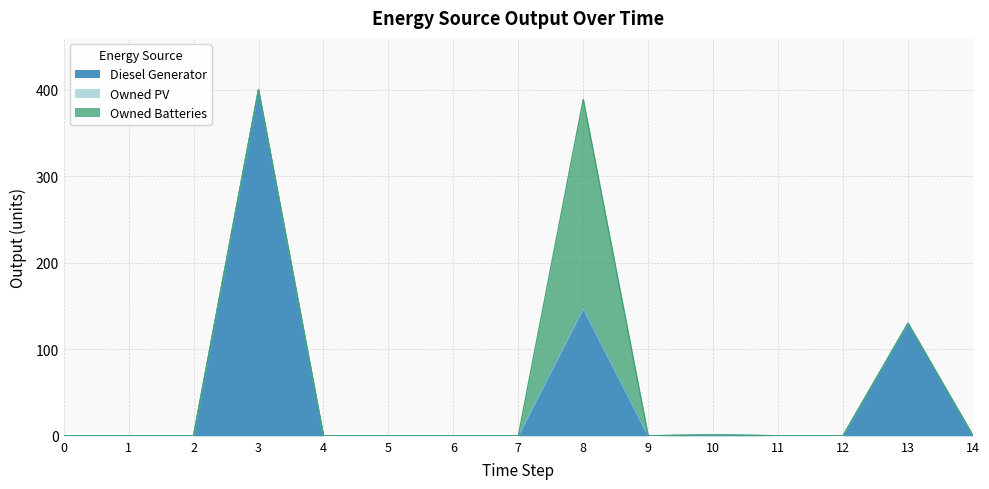

What are all the series names shown in the legend?

Diesel Generator, Owned PV, Owned Batteries